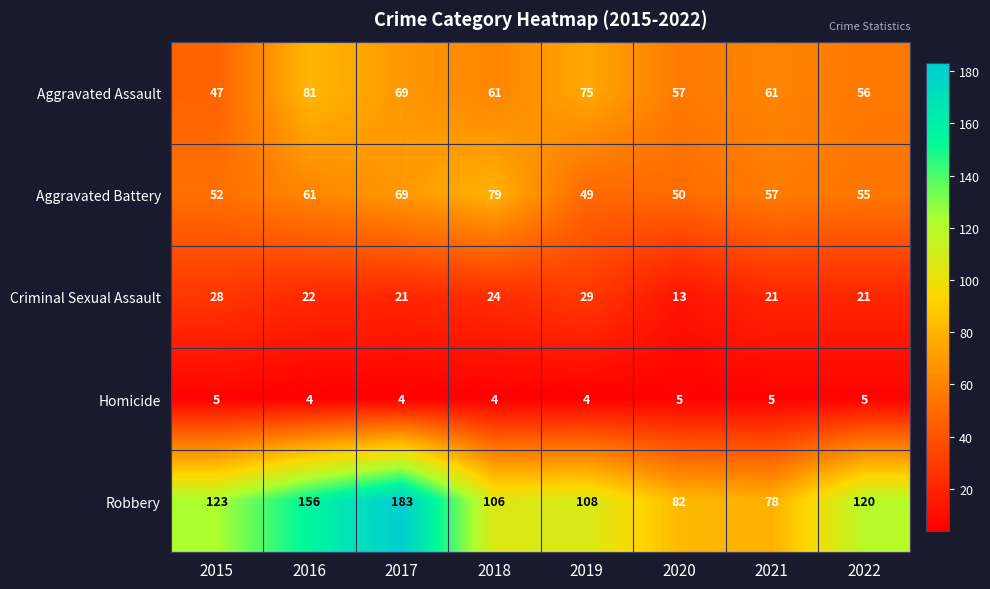

What is the smallest value displayed?

4